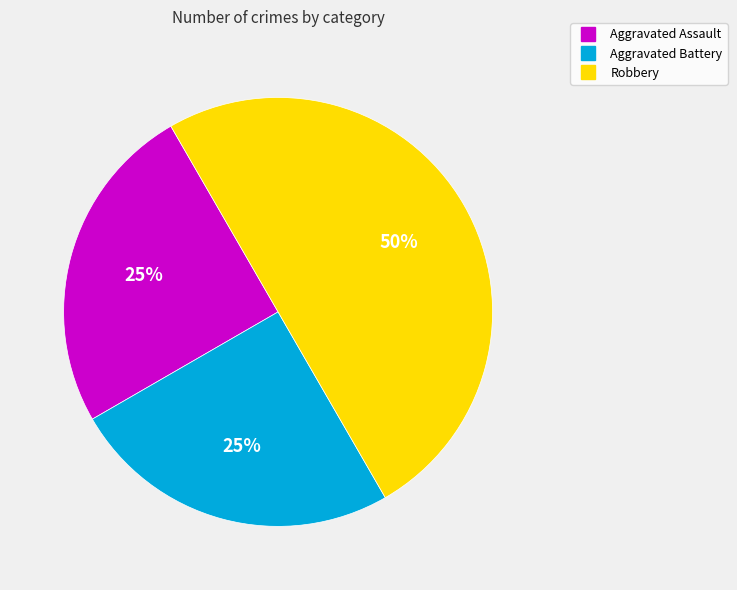

Does Aggravated Battery represent more than half of the total?

No